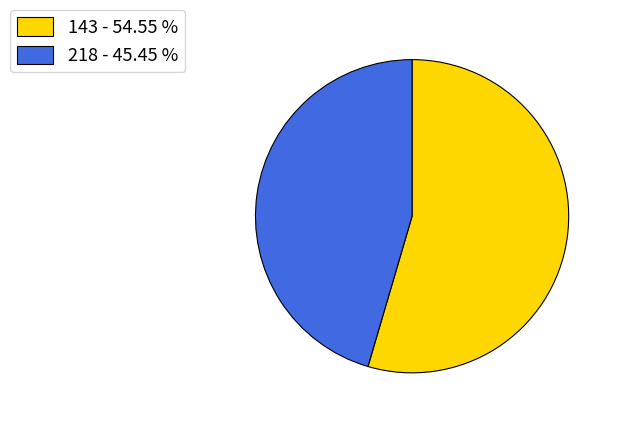

Is the sum of 218 - 45.45 % and 143 - 54.55 % greater than half?

Yes